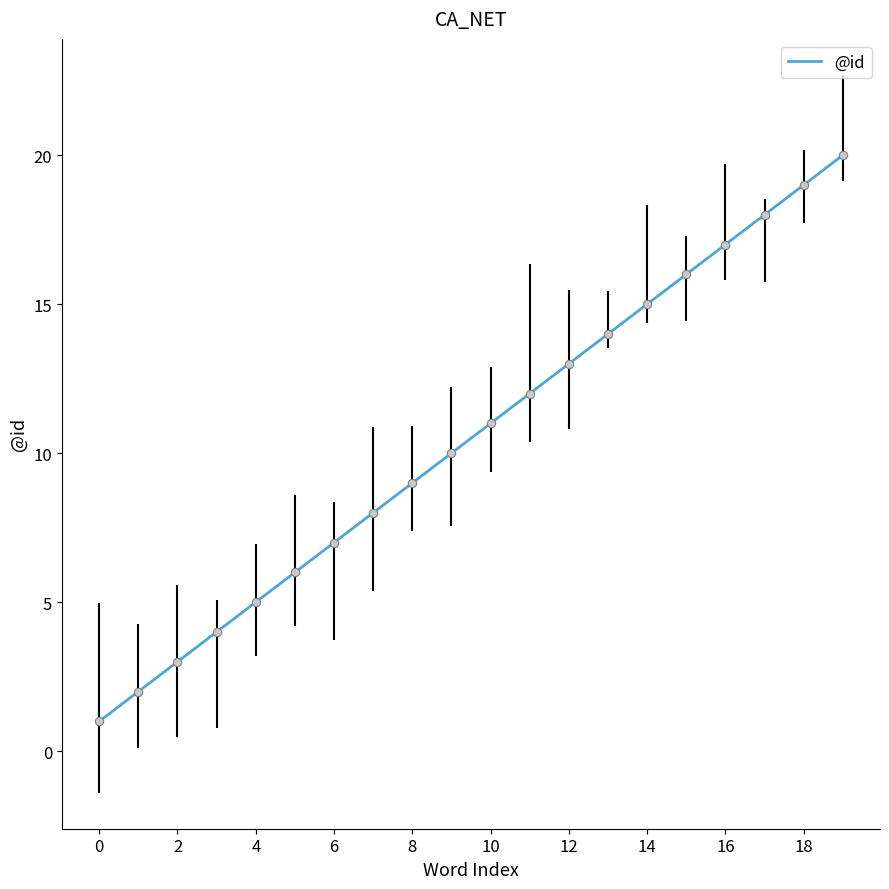

What is the maximum value shown in the chart?

20